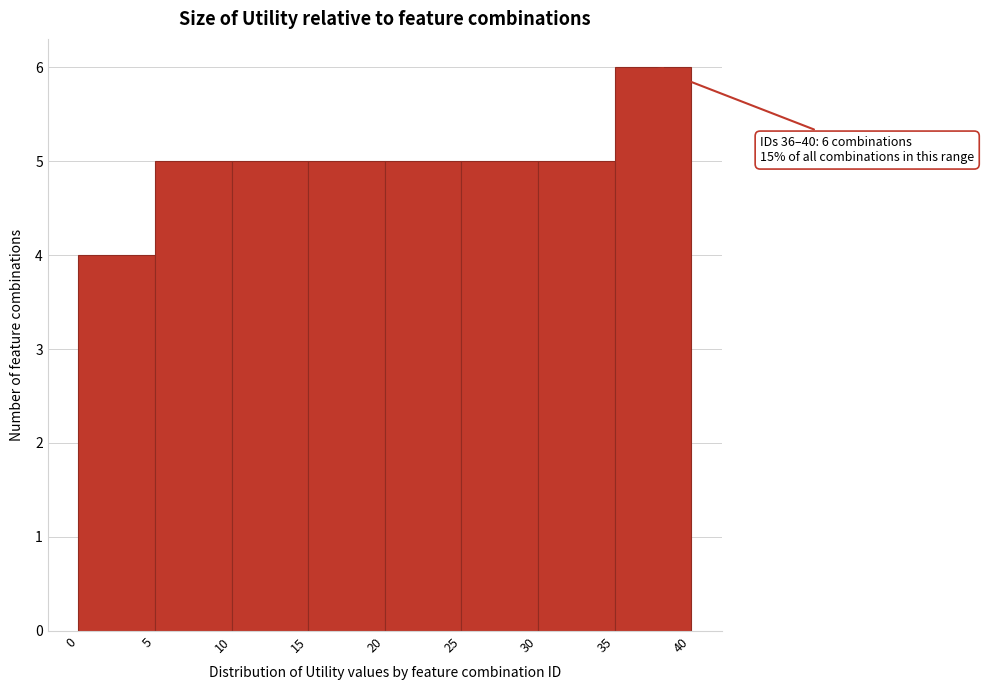

Over which range of the x-axis is the bar tallest?

35 to 40